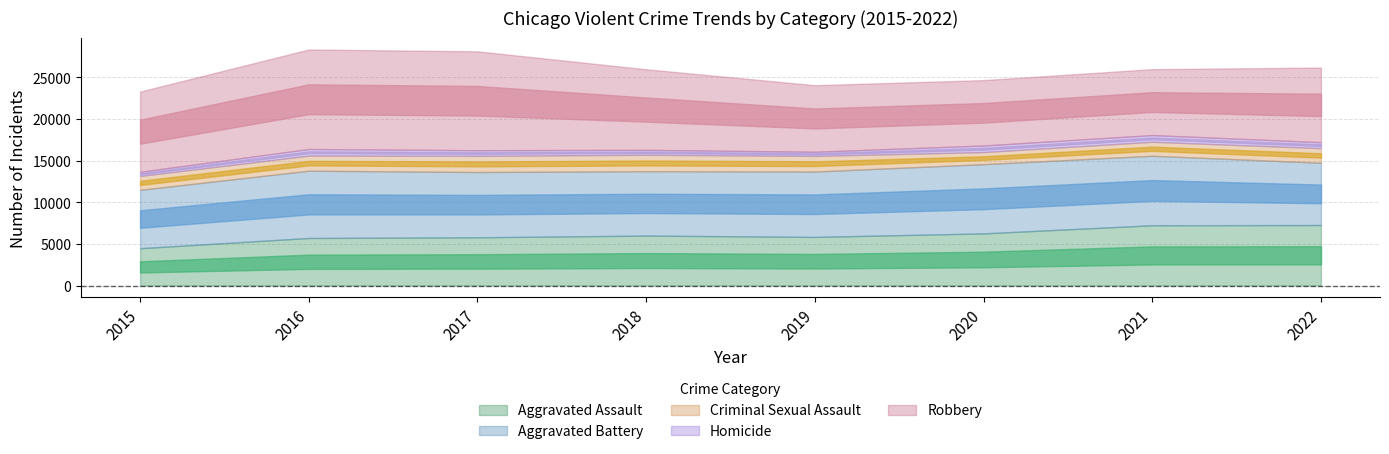

Where is the first local maximum for Robbery?

2016